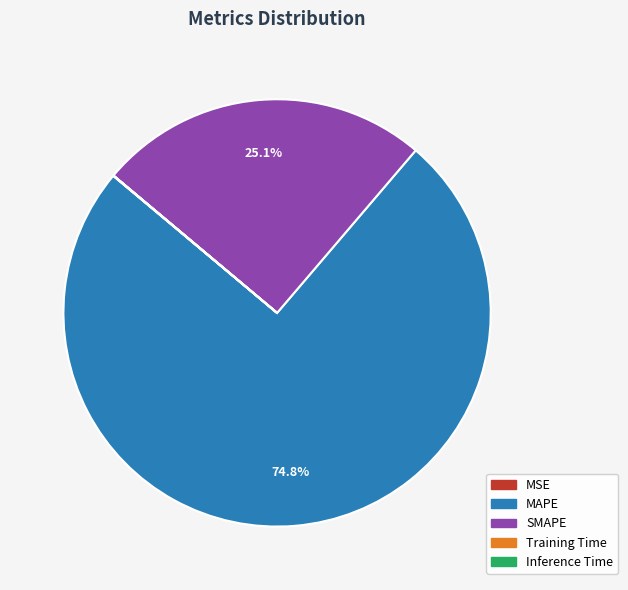

Which slice is the largest?

MAPE